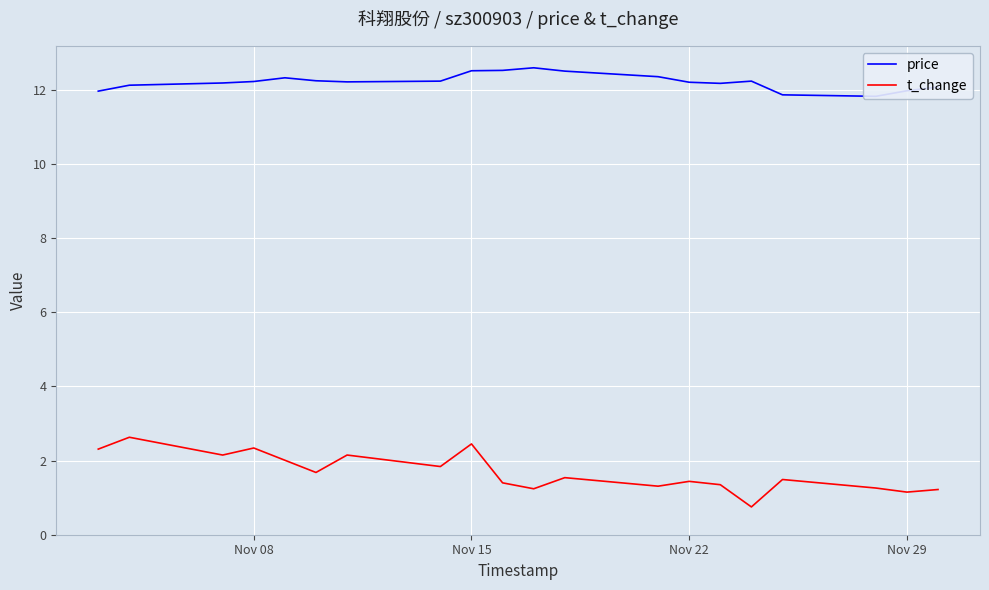

What is the value of the price point at the 1st from the left?

12.0